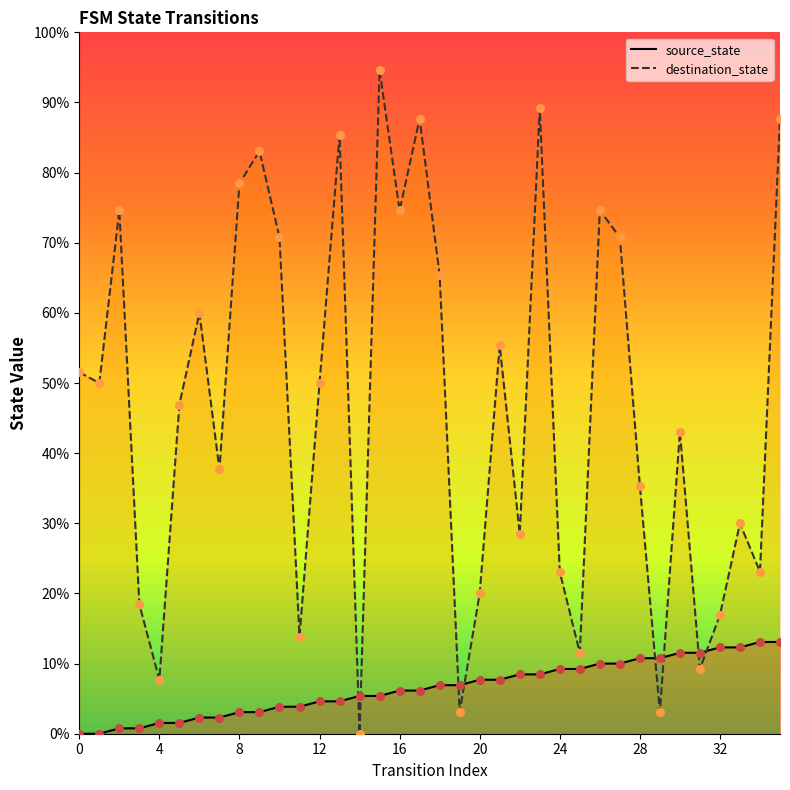

Which series reaches the minimum Y coordinate?

source_state